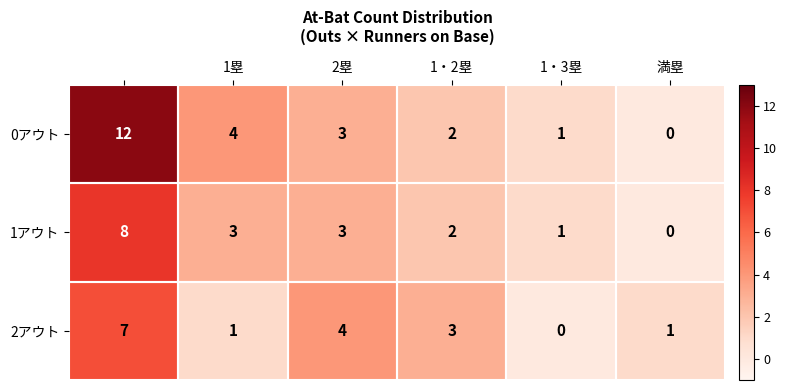

Rank the series by their average value, from lowest to highest.

2アウト, 1アウト, 0アウト